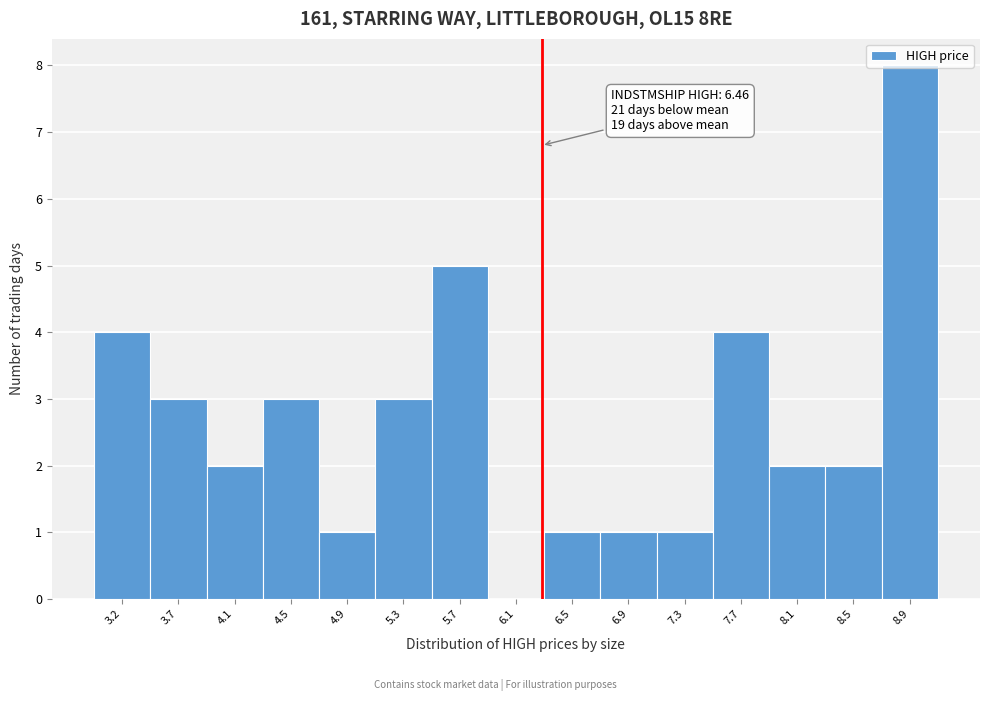

Which label corresponds to the largest value in the chart?

8.9